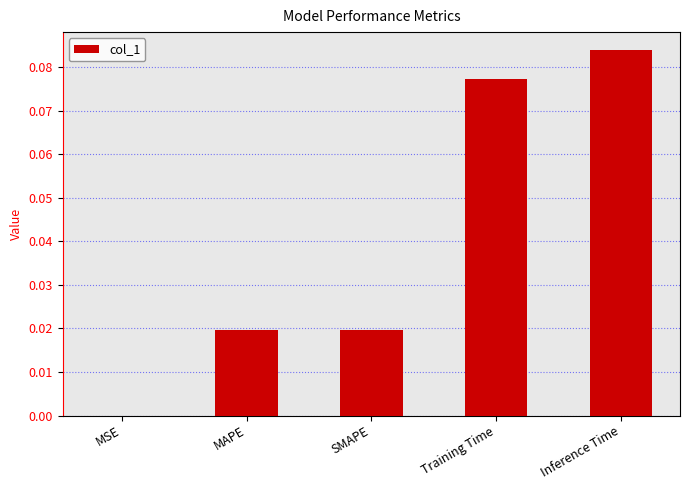

Where is the data nearest to the value 0?

MSE